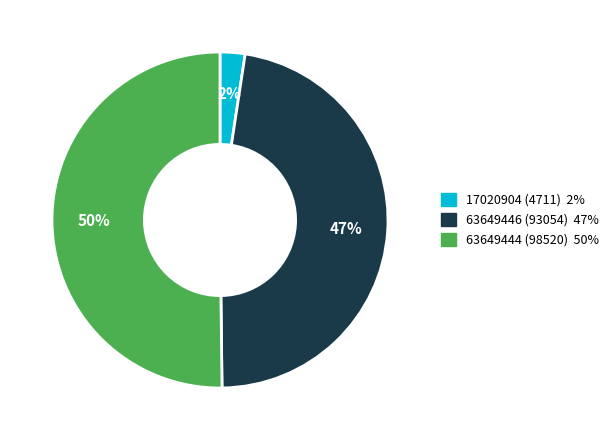

Is it true that 63649444 (98520) is 50% of the pie?

True